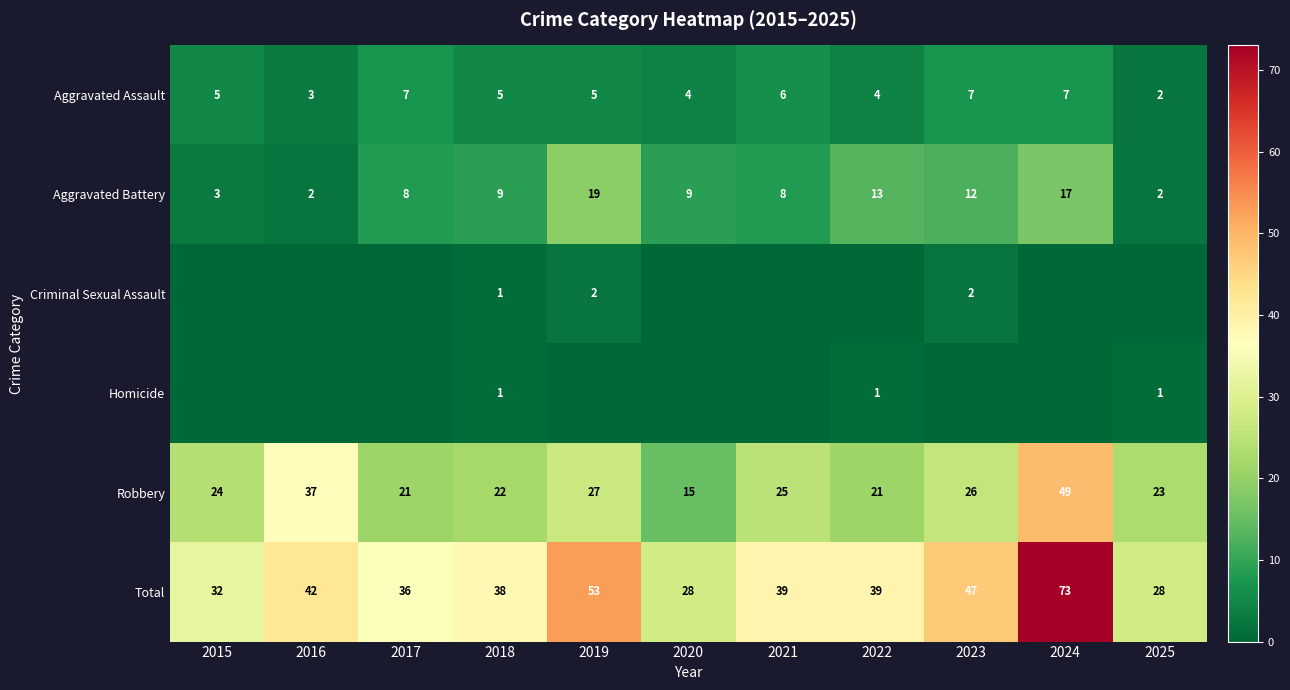

What is the spread (max minus min) of values at 2018?

37